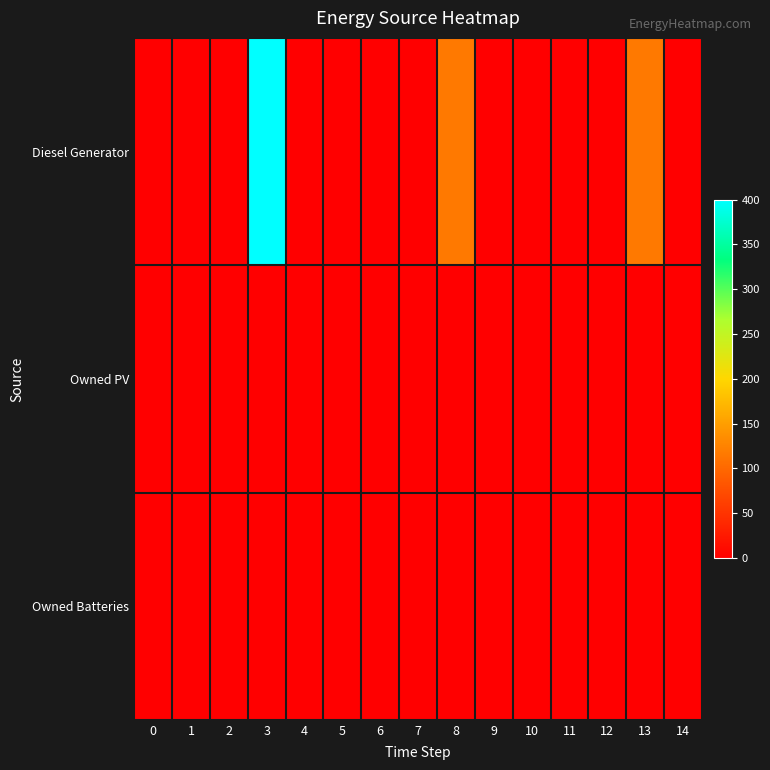

Between 3 and 7, which is larger?

3